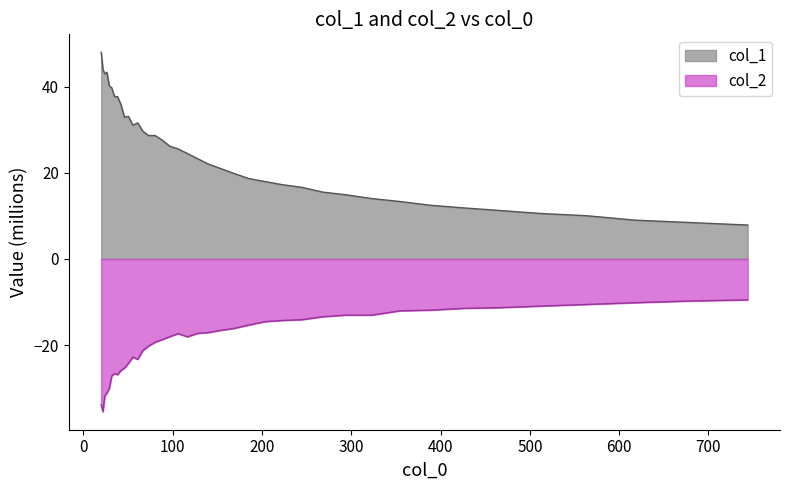

What is the lowest value of the col_2 series?

-35.4